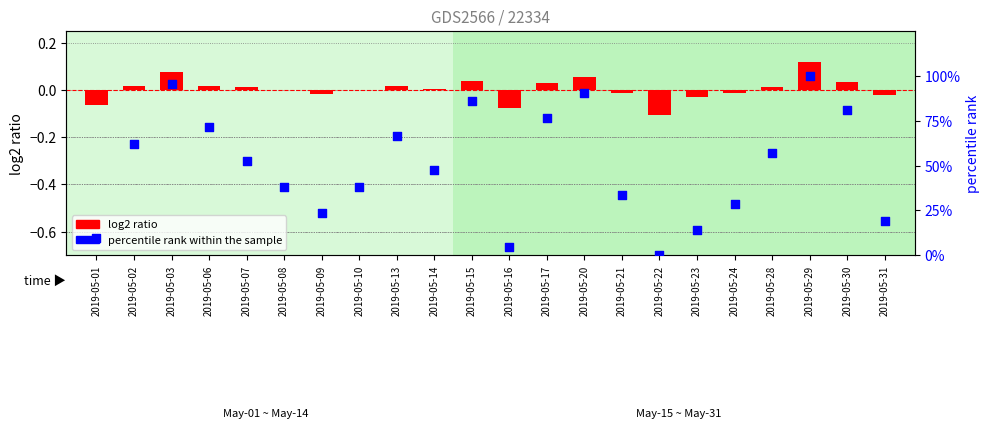

At how many categories does at least one series exceed 44?

12